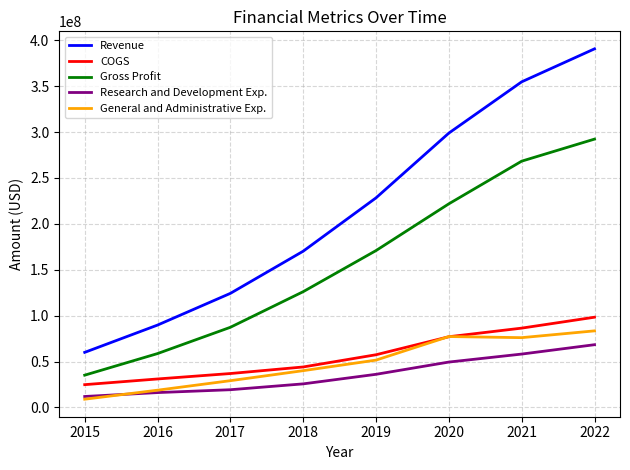

Does the chart display data point markers on the line(s)?

No